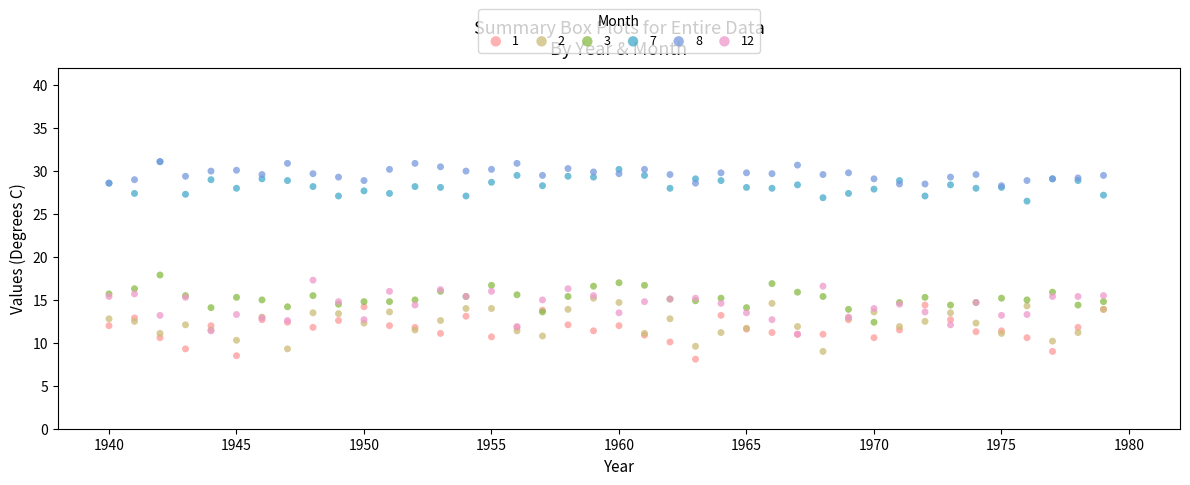

Which series reaches the minimum Y coordinate?

1